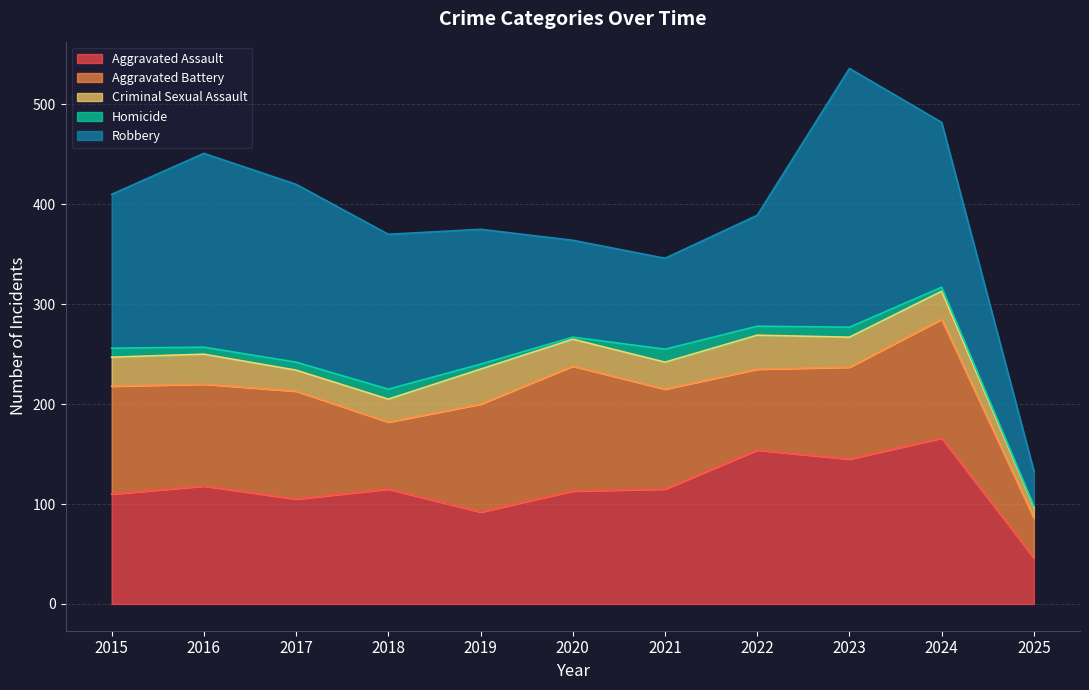

At which category is the sum across all series the highest?

2023